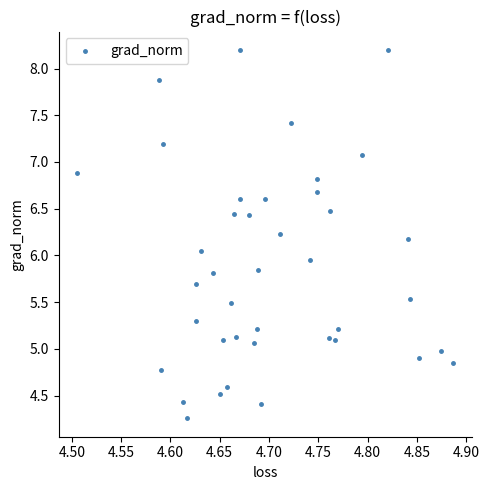

What is the range of X values (max minus min)?

0.4